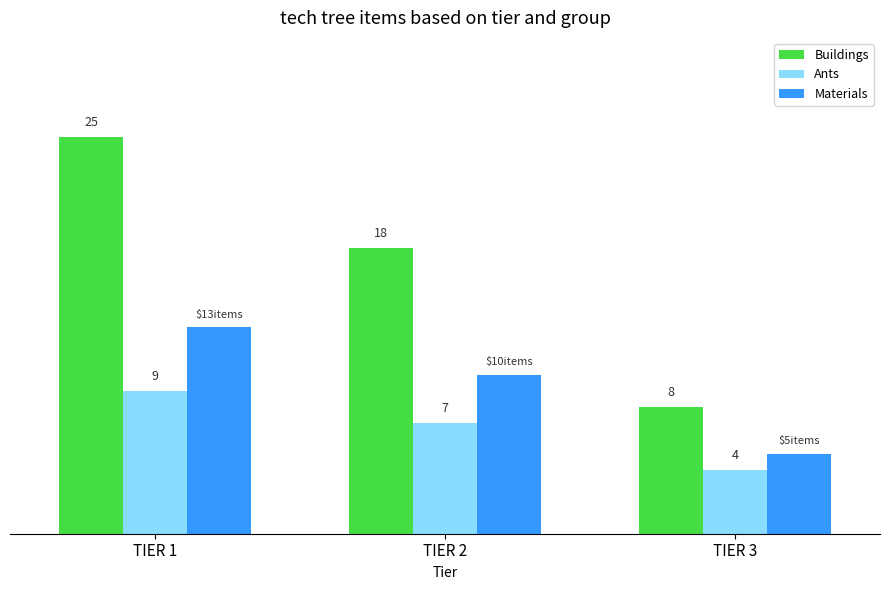

Which series changed the most between TIER 1 and TIER 3?

Buildings